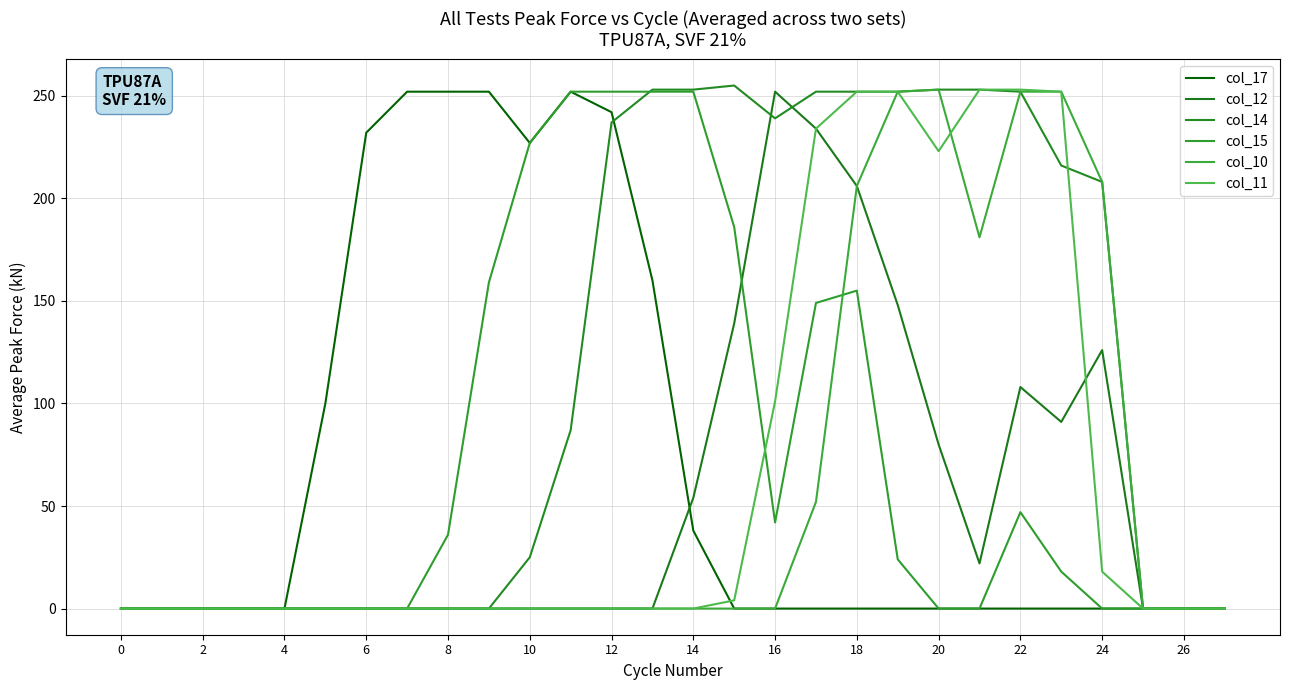

Which series has the largest range (max minus min)?

col_14